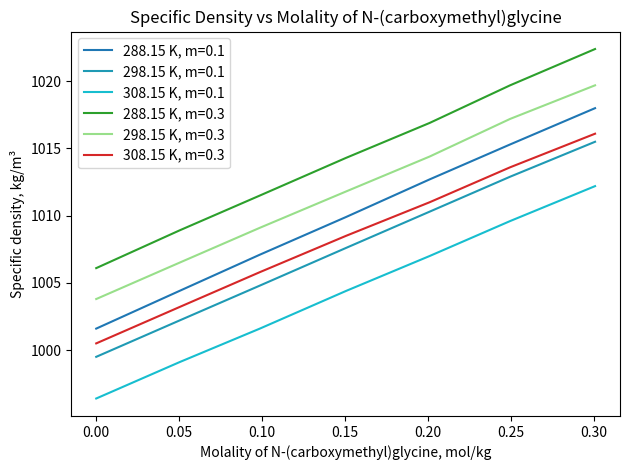

How many distinct data groups are displayed?

6